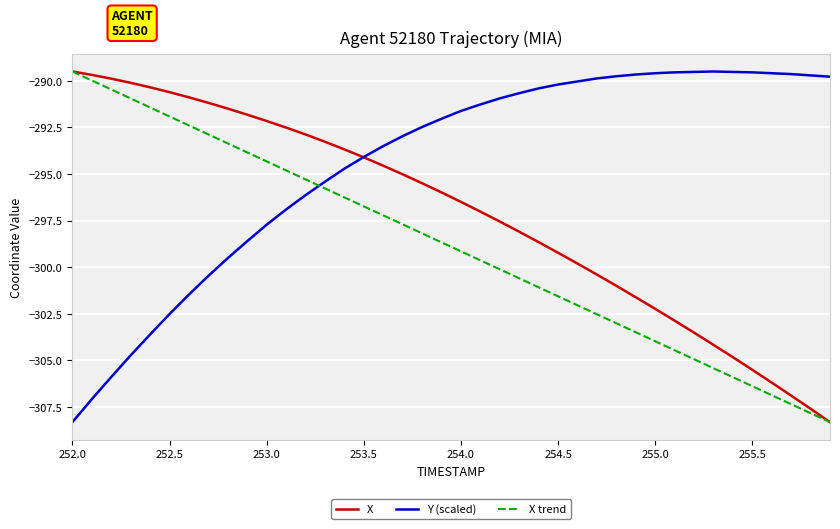

Rank the series by their average value, from highest to lowest.

Y (scaled), X, X trend